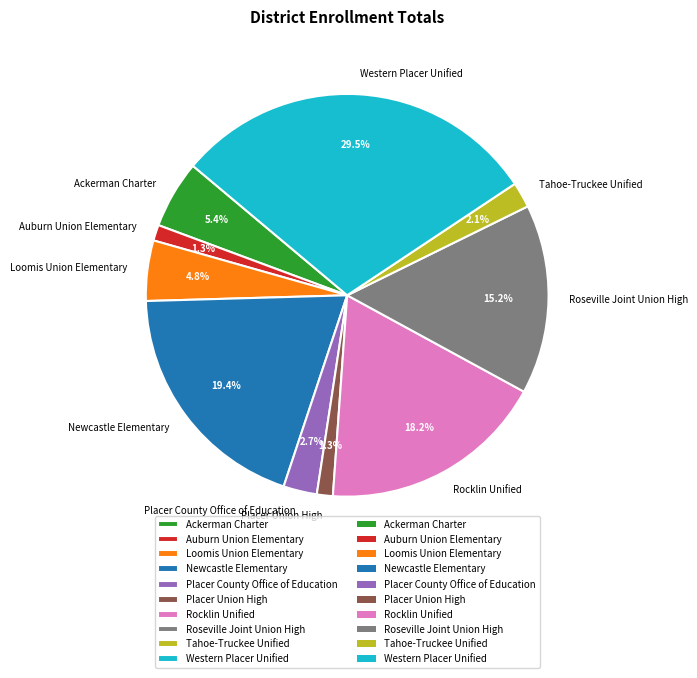

Does Western Placer Unified represent more than half of the total?

No